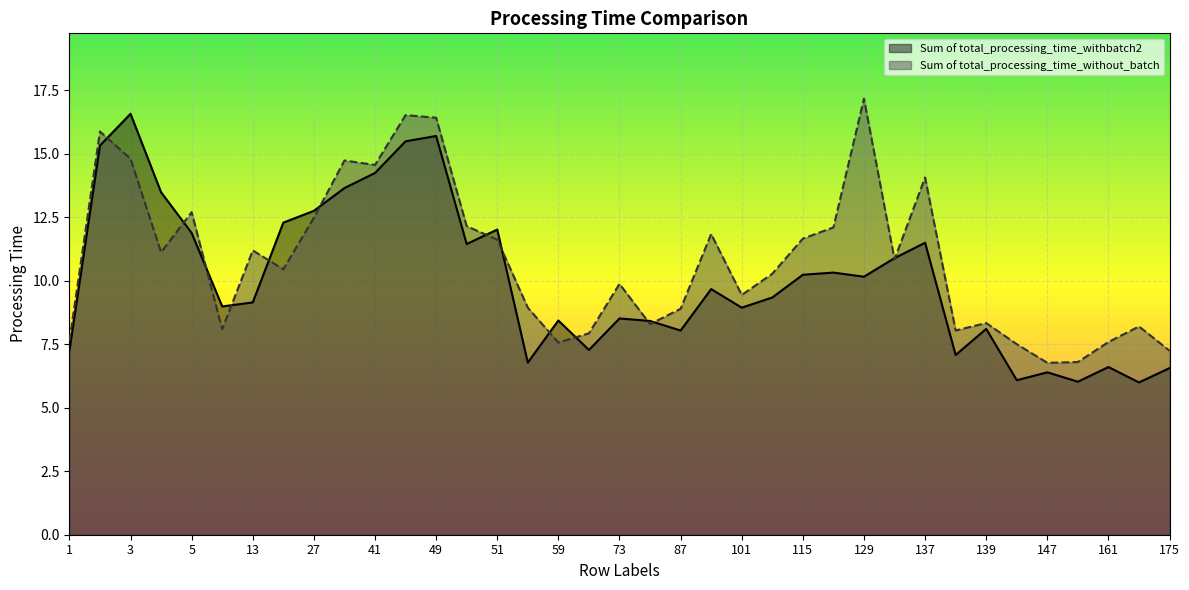

Read the Sum of total_processing_time_without_batch value at 87.

8.9